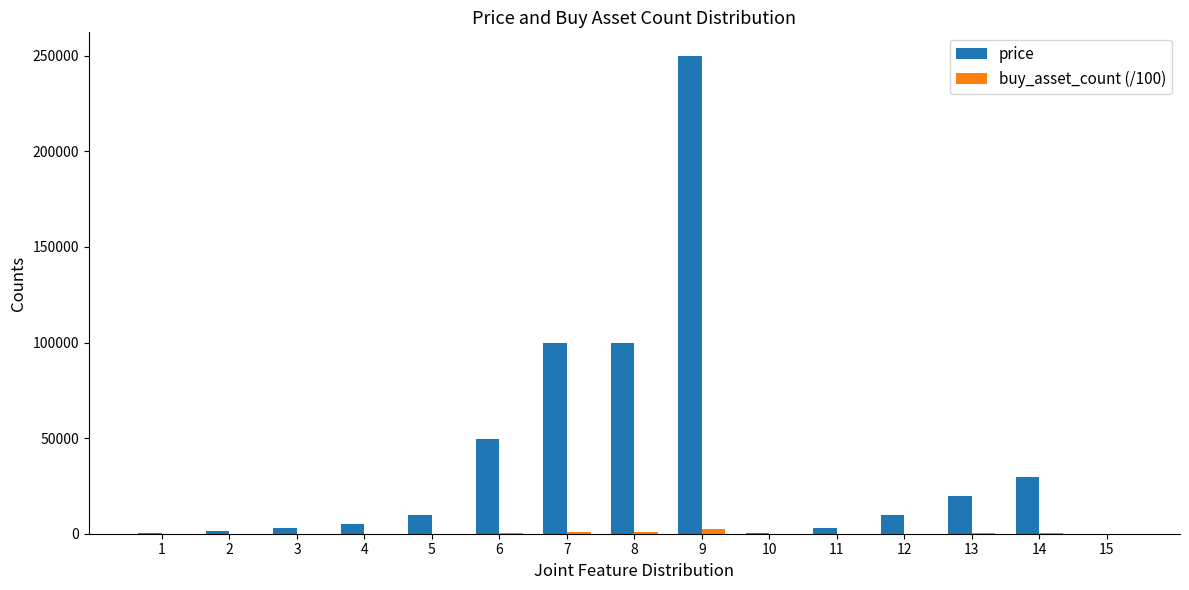

Which series has the largest total across all categories?

price